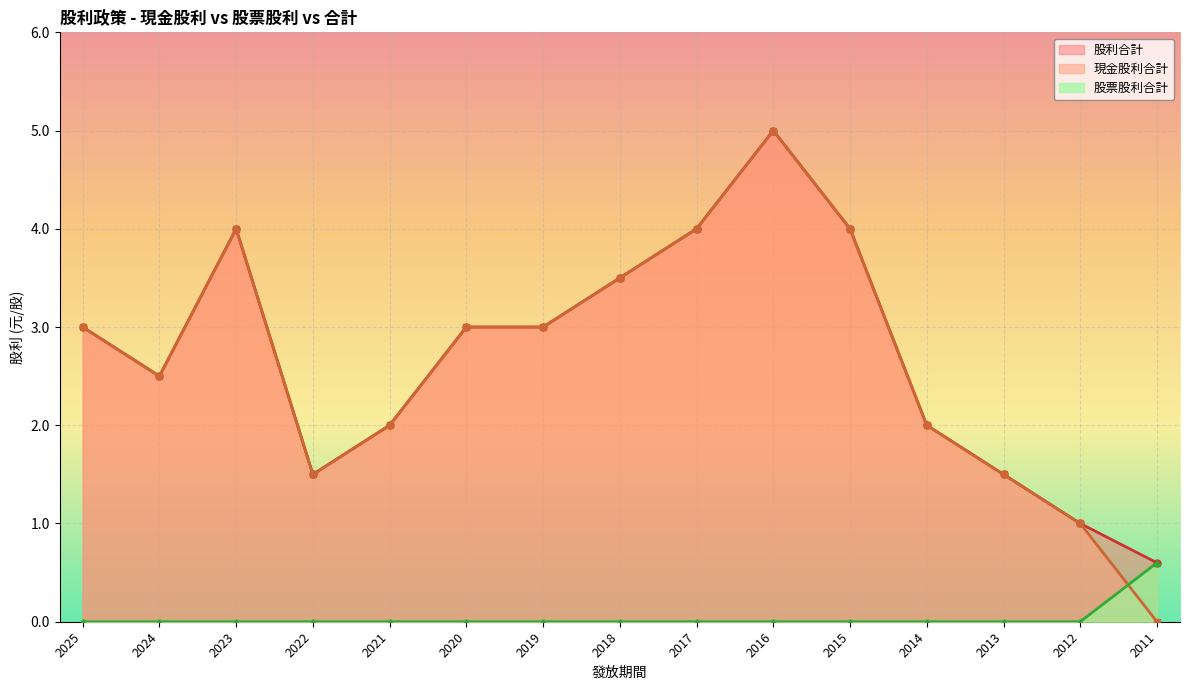

True or false: 股利合計 and 現金股利合計 intersect in this chart.

False